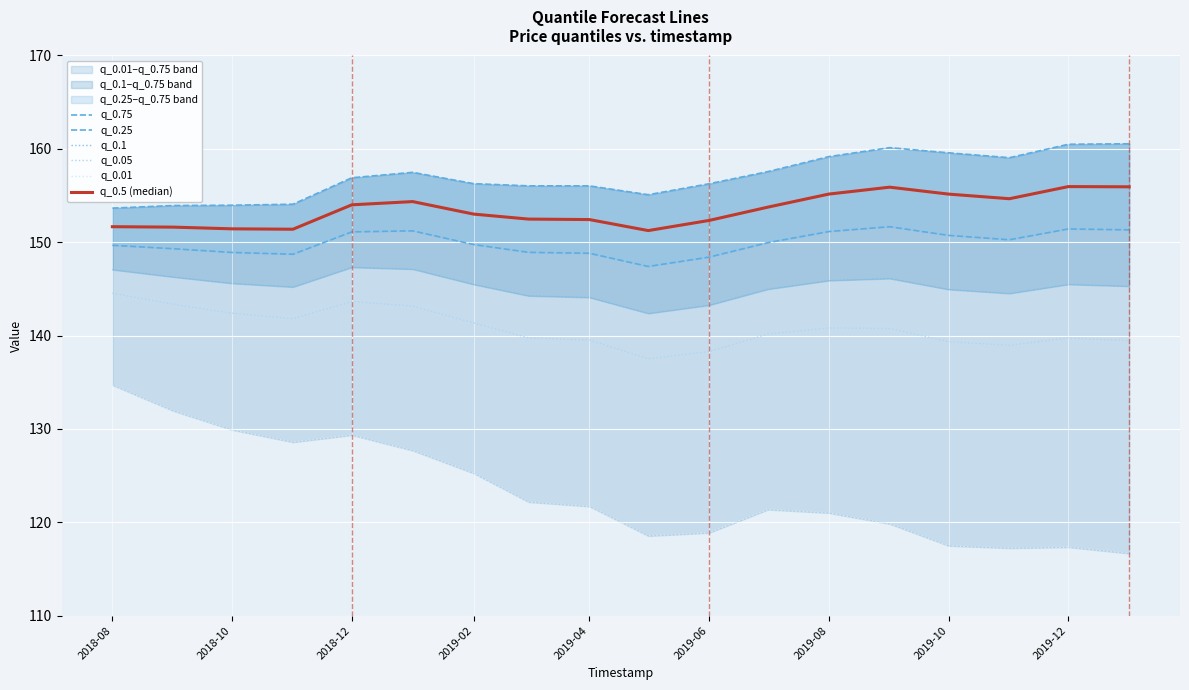

In q_0.75, how many points are higher than both neighbors (excluding endpoints)?

2